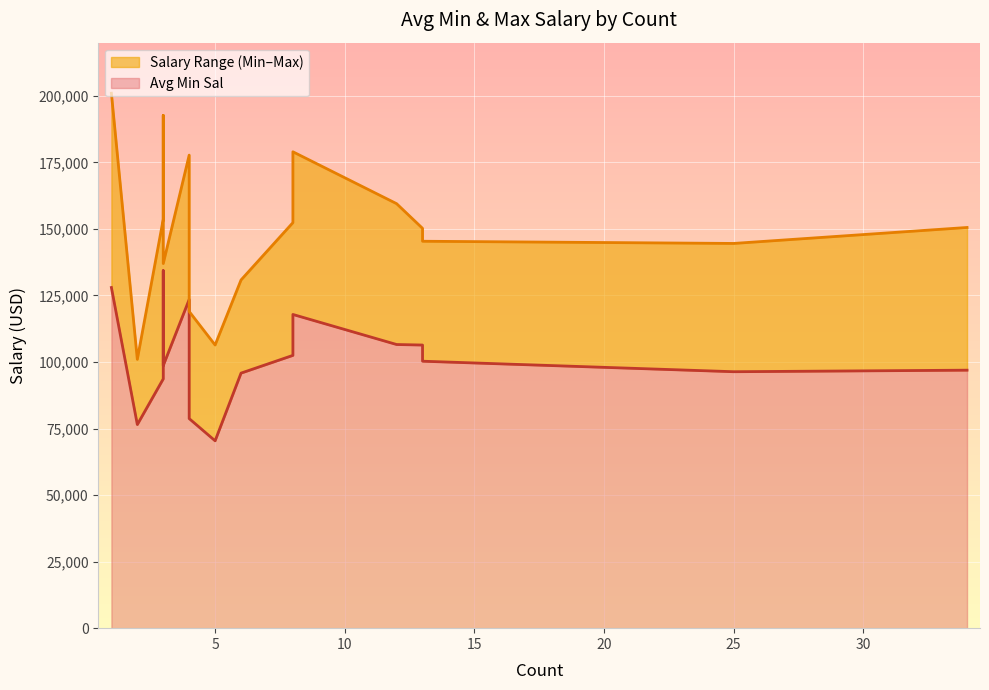

How many lines are shown in the chart?

2